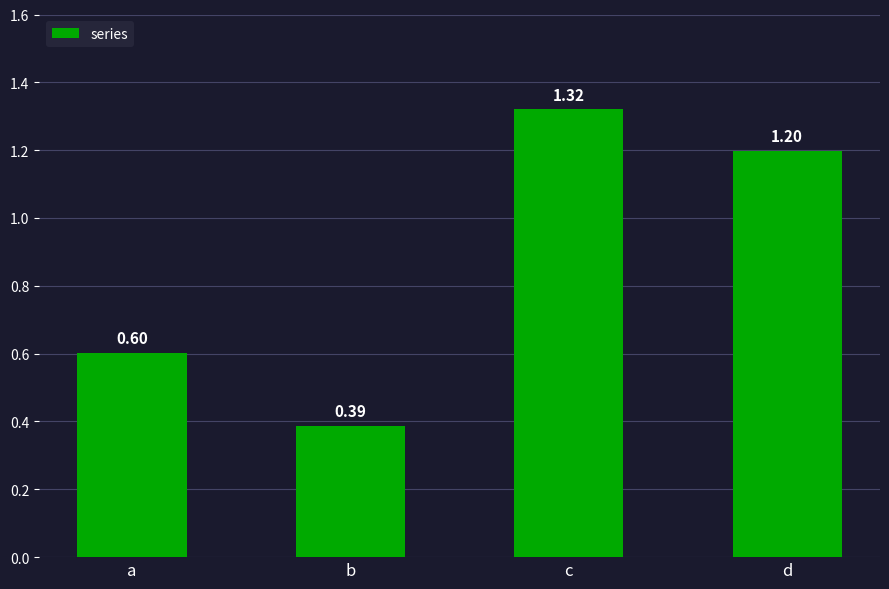

What is the change in value from a to d?

+0.6